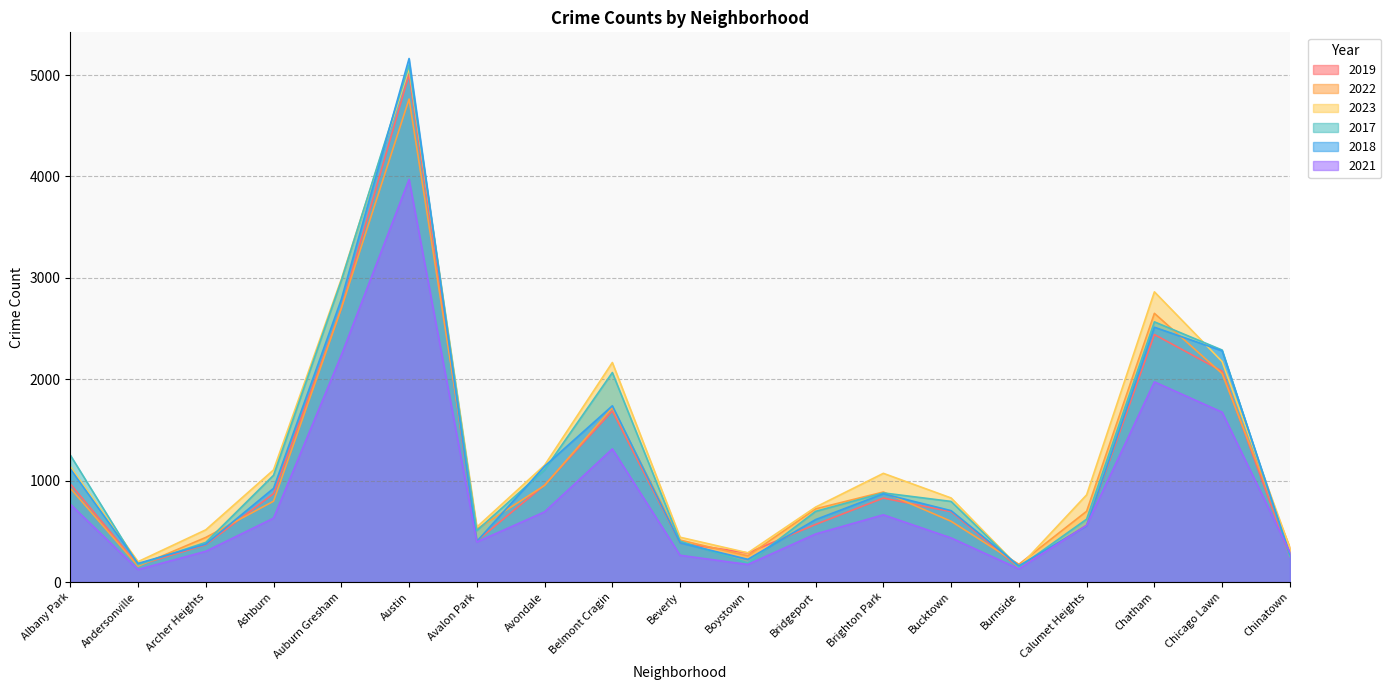

Reading left to right, list all the values displayed in this chart.

2019: 968	166	368	872	2700	5008	405	957	1687	385	287	568	828	694	142	561	2441	2079	253
2022: 926	157	440	797	2698	4763	522	953	1719	414	258	722	888	599	175	698	2650	2056	338
2023: 1138	201	515	1106	2987	5065	542	1152	2165	442	288	739	1072	829	146	860	2862	2174	335
2017: 1252	171	391	1053	2973	5096	508	1107	2066	403	188	697	879	795	145	620	2566	2288	253
2018: 1117	184	374	924	2787	5163	401	1142	1738	386	224	616	870	704	160	554	2513	2280	273
2021: 767	123	303	630	2237	3971	395	692	1313	264	173	474	663	435	130	559	1974	1675	293